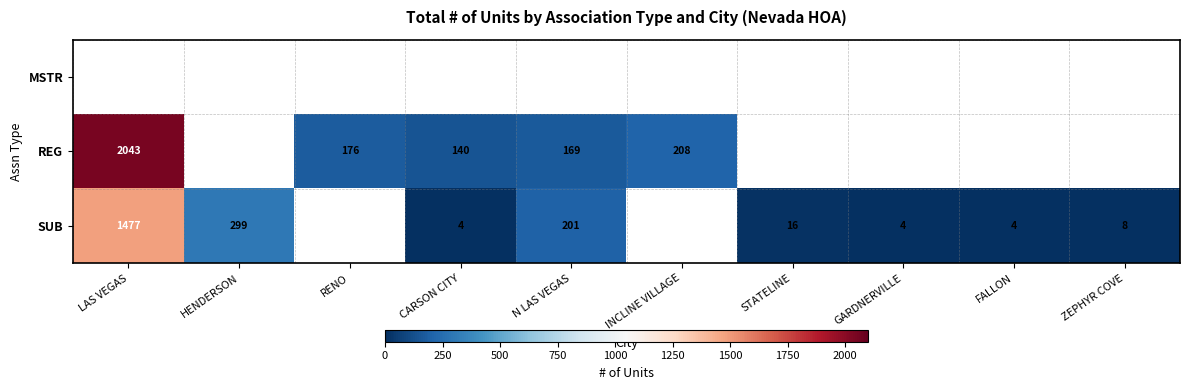

Is it true that REG equals 176 at RENO?

True